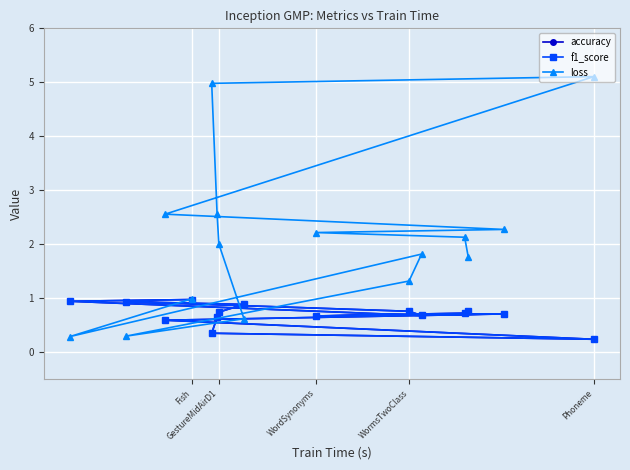

In f1_score, how many points are higher than both neighbors (excluding endpoints)?

2